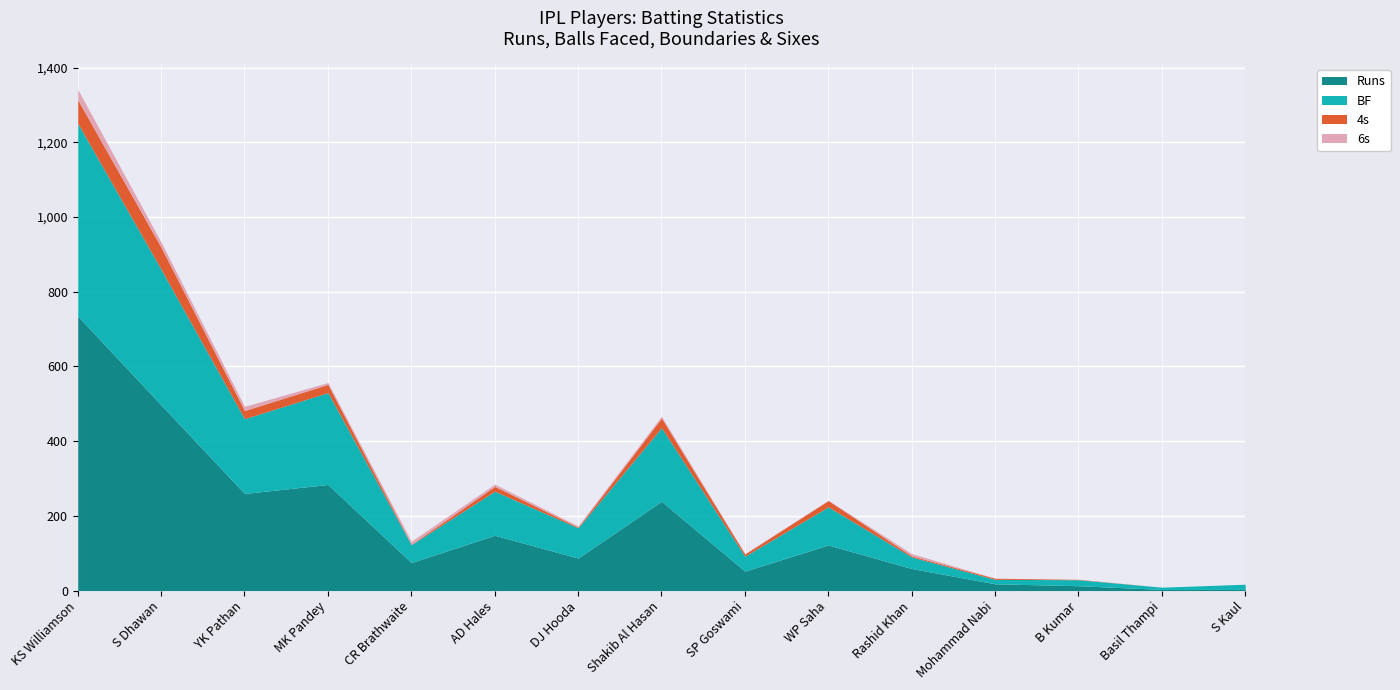

How many data points does each series have?

15